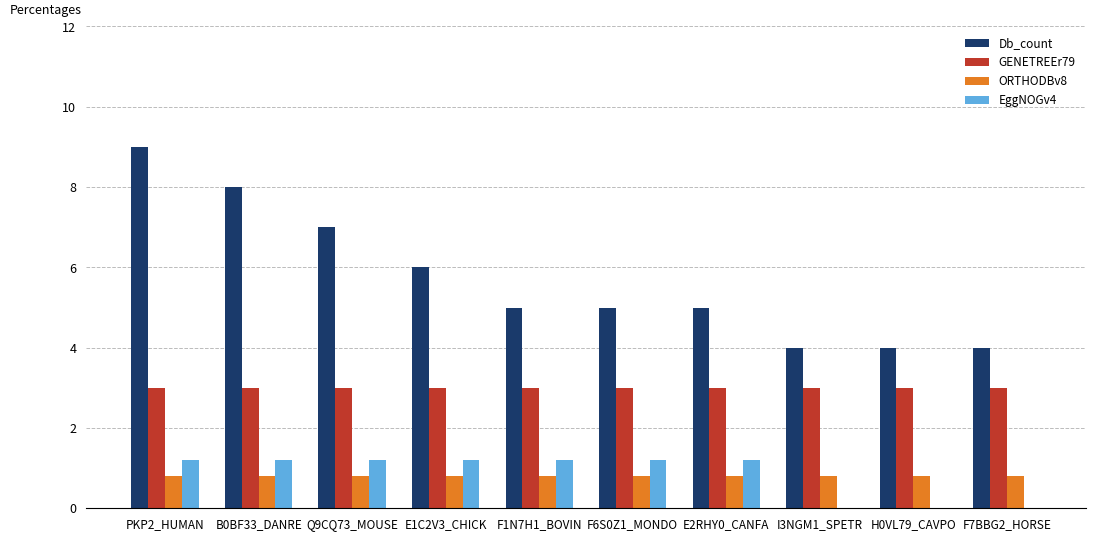

True or false: GENETREEr79 has a value of 1.8 at PKP2_HUMAN.

False